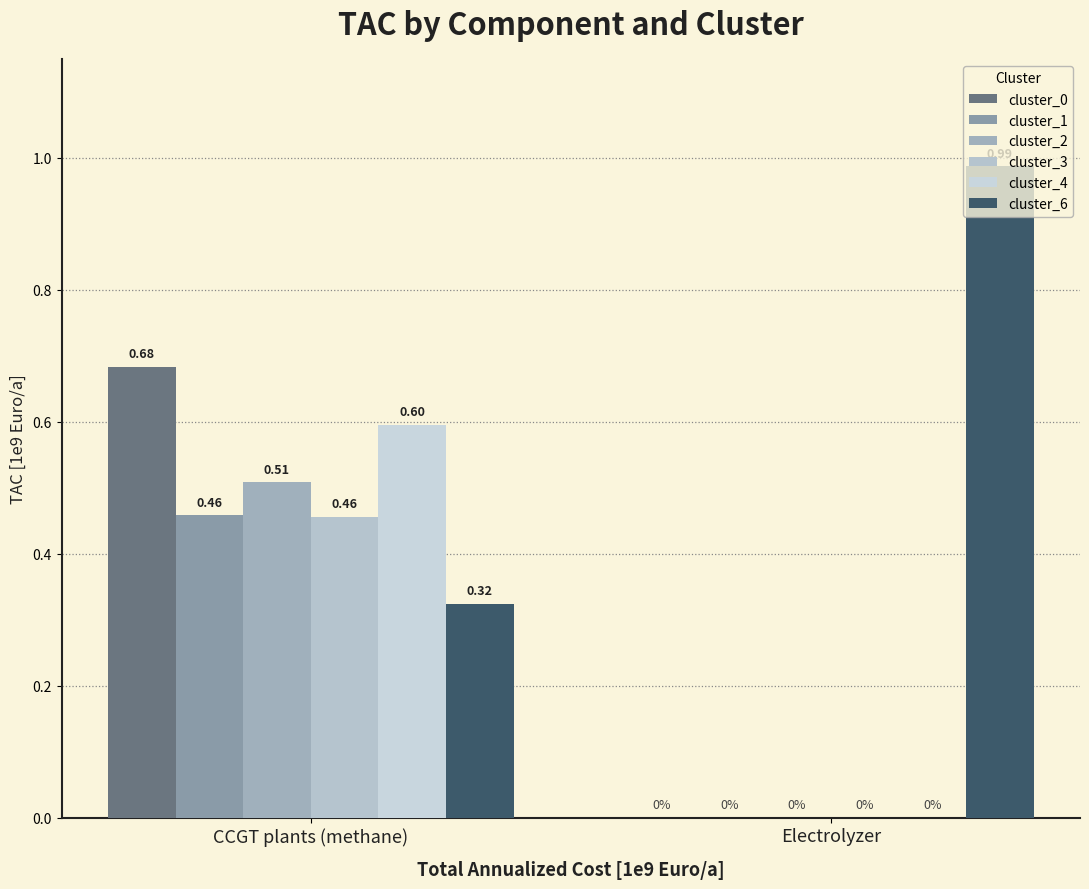

What is the average value of the cluster_6 series?

0.7